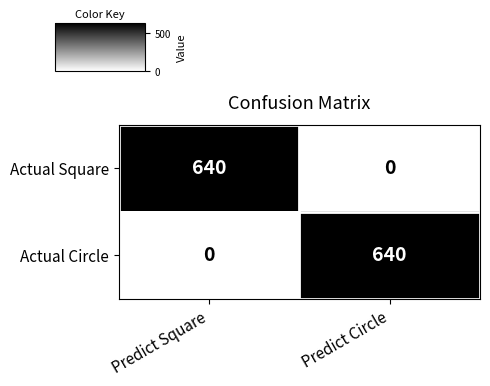

Reading left to right, transcribe all the data shown in this chart.

Actual Square: 640	0
Actual Circle: 0	640